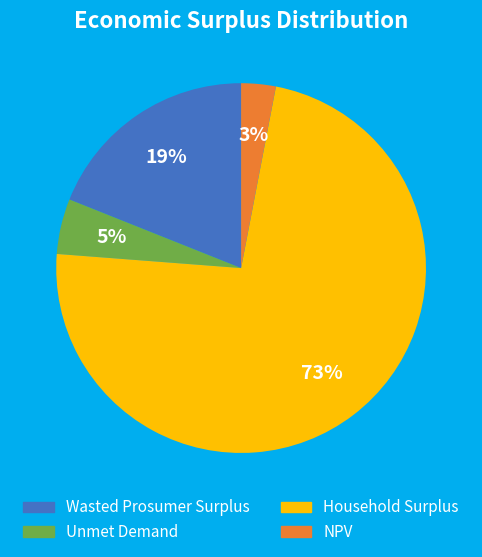

Which slice is the smallest?

NPV